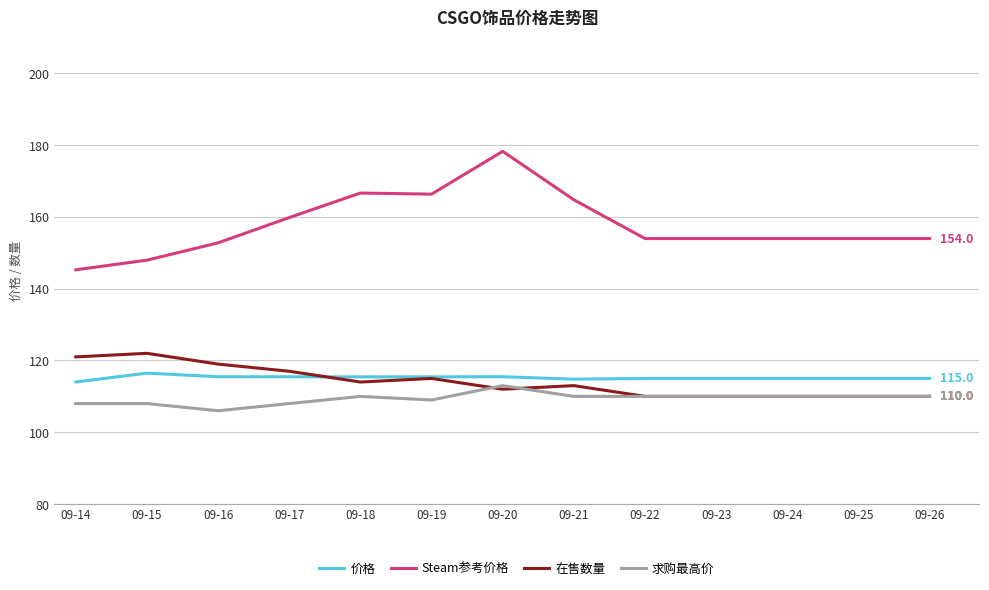

The value of 求购最高价 at 09-25 is 110.0. True or false?

True